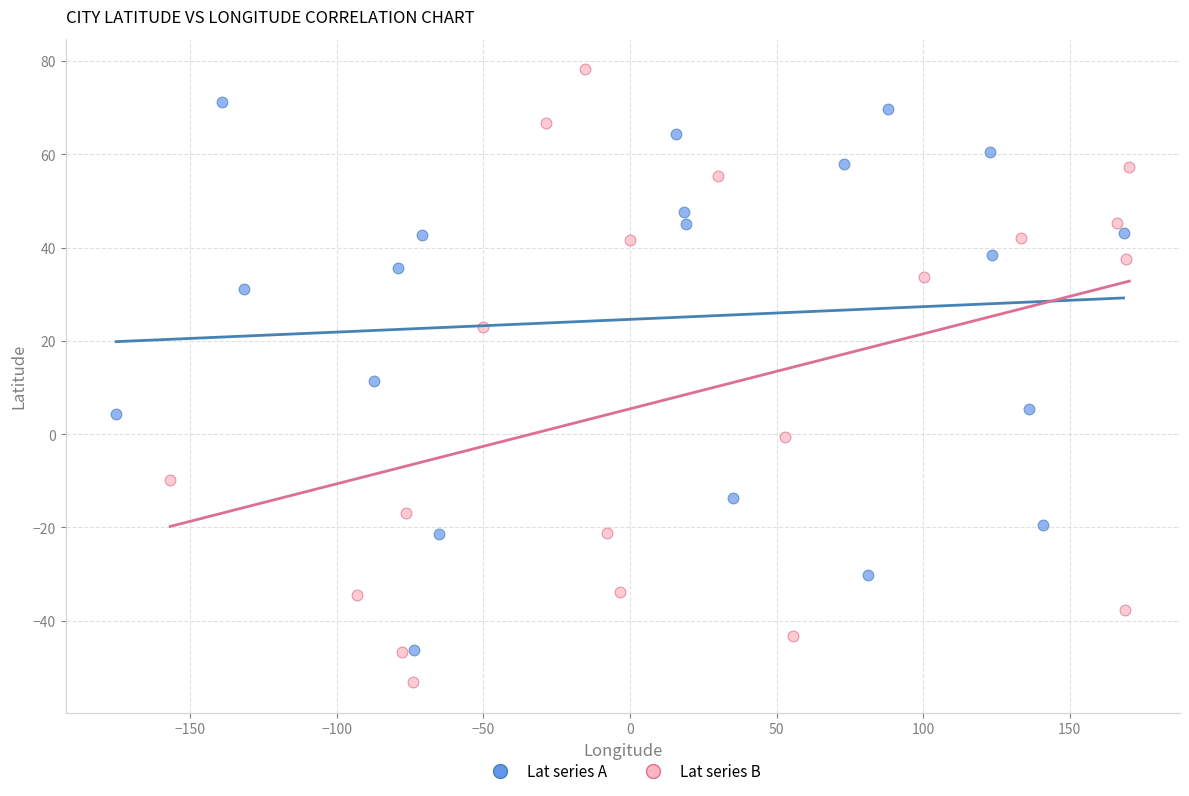

Which series has the largest Y range (max minus min)?

Lat series B